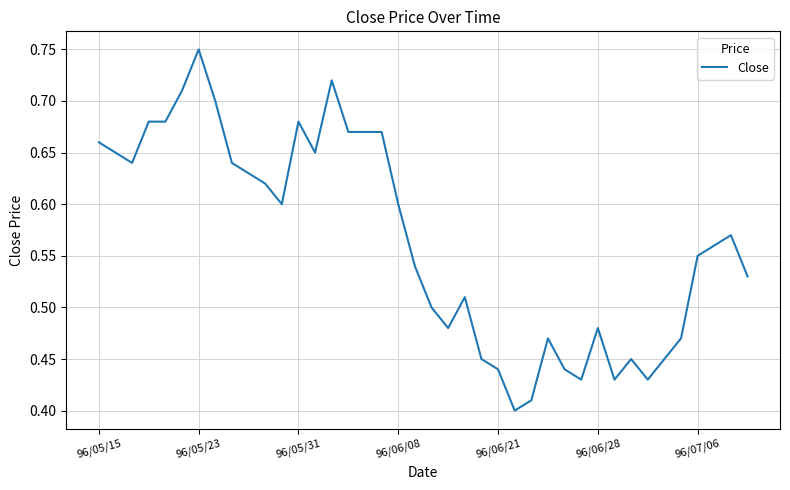

Which category has the highest value across all series?

96/05/23